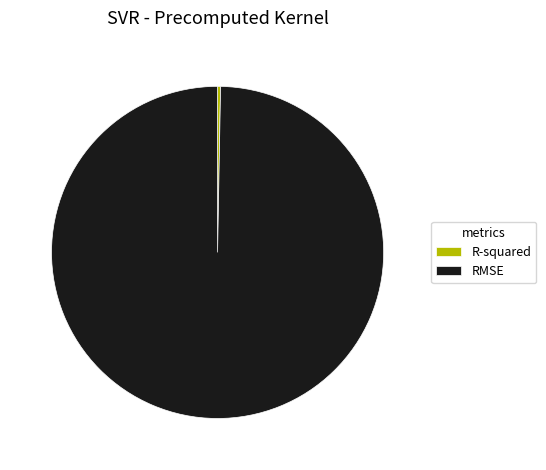

Rank the categories by value from highest to lowest.

RMSE, R-squared